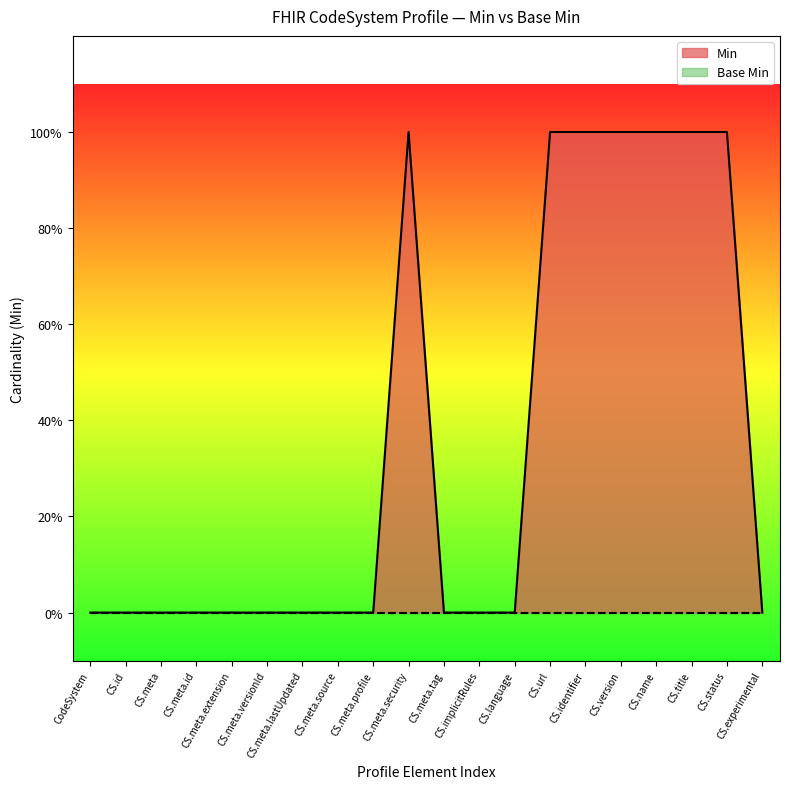

What is the difference between the maximum and second lowest values?

1